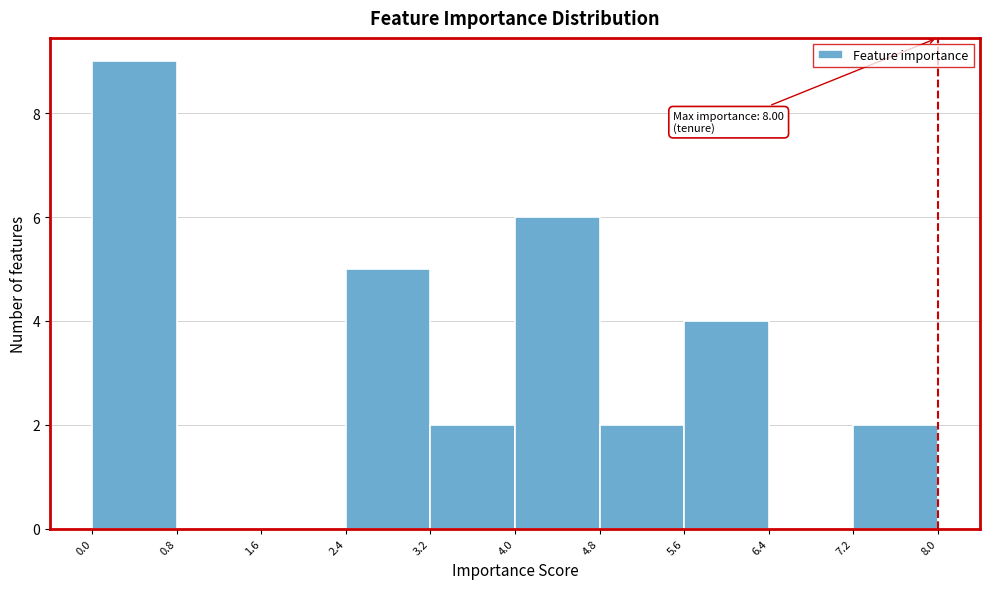

Which range on the x-axis has the tallest bar?

0.0 to 0.8